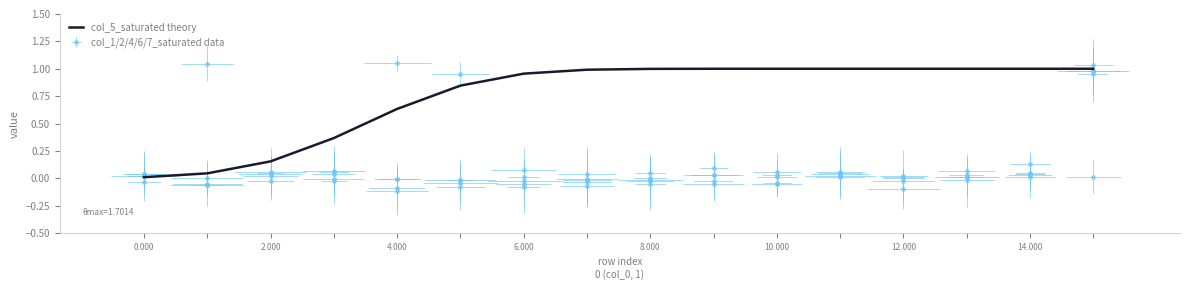

Reading left to right, list all the values displayed in this chart.

0.0	0.0	0.2	0.4	0.6	0.8	1.0	1.0	1.0	1.0	1.0	1.0	1.0	1.0	1.0	1.0